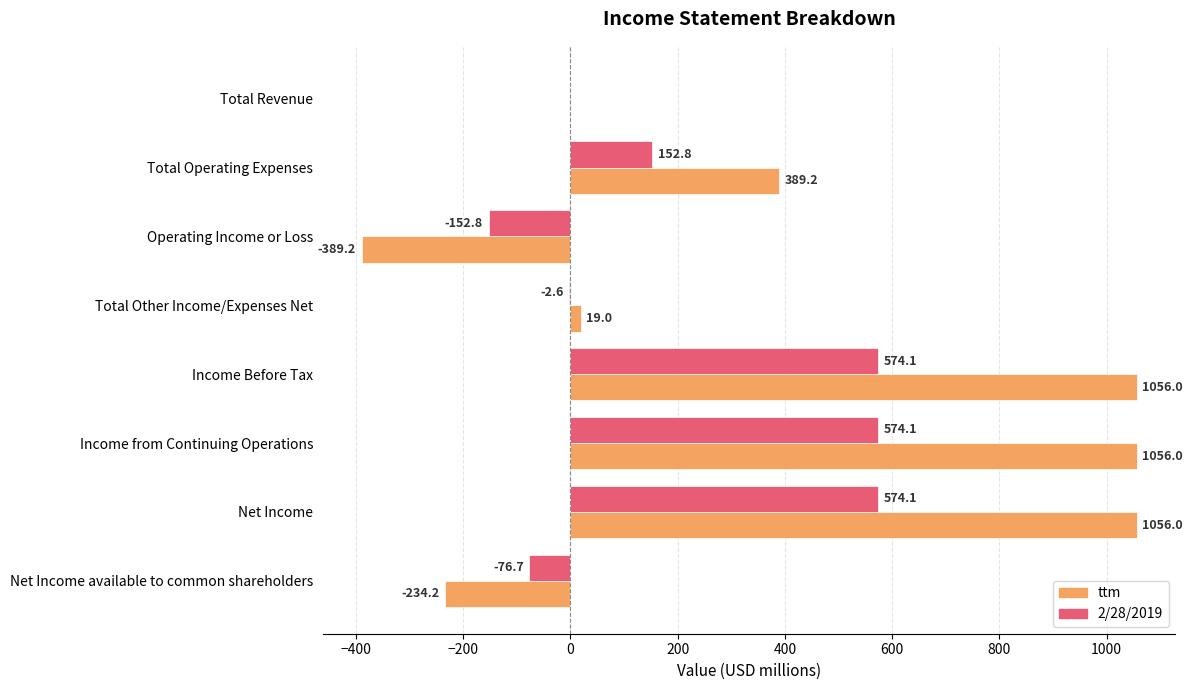

What is the sum of the ttm values at Total Operating Expenses and Income Before Tax?

1445.2